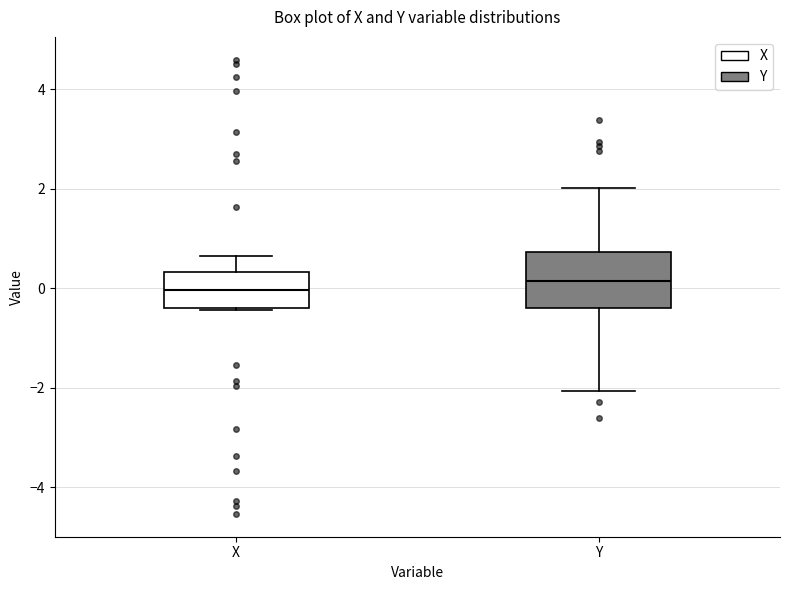

Reading left to right, transcribe this box plot: for each box, give where its median line is, the range the box spans, and where its two whiskers end, as read against the y-axis. The values are not printed on the chart, so give them approximately, as read against the axis.

X: median 0.0, box -0.4 to 0.4, whiskers -0.4 to 0.6
Y: median 0.2, box -0.4 to 0.8, whiskers -2.0 to 2.0